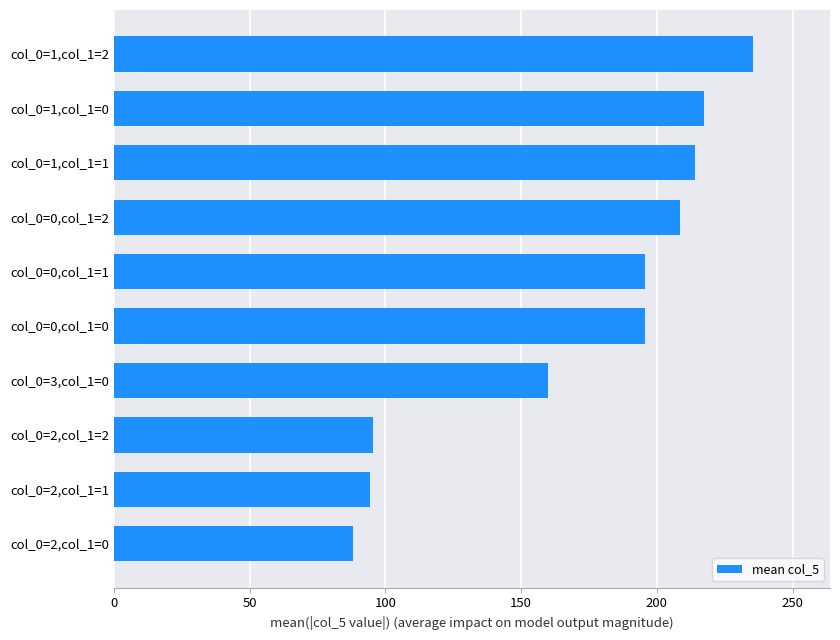

Count the number of categories in the chart.

10